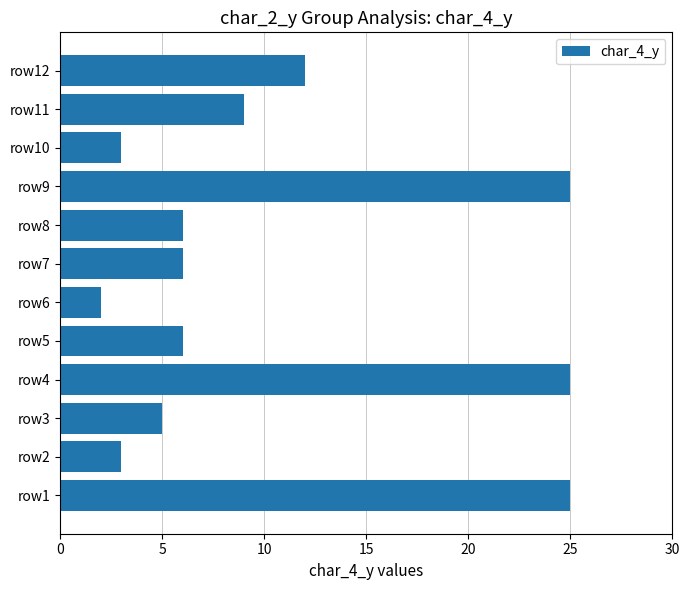

Where is the data nearest to the value 13?

row12